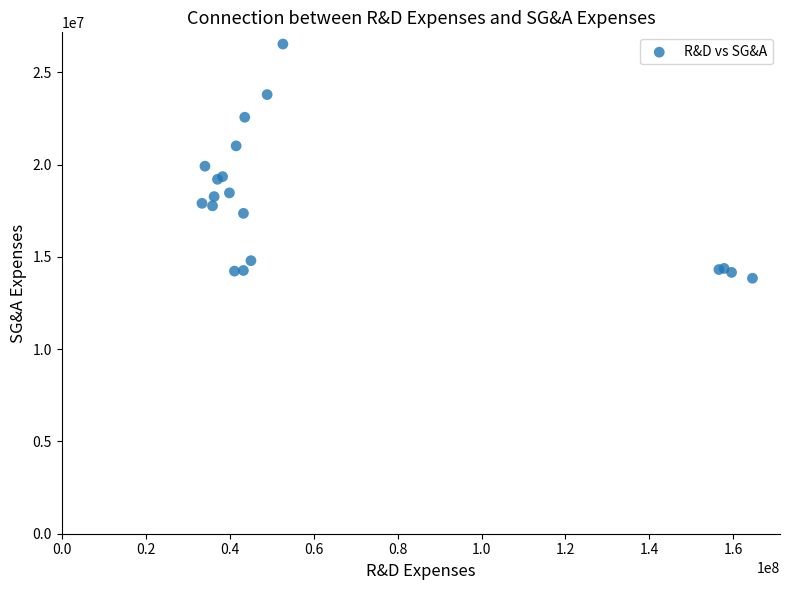

What Y value in the scatter plot is closest to 20191000?

19918000